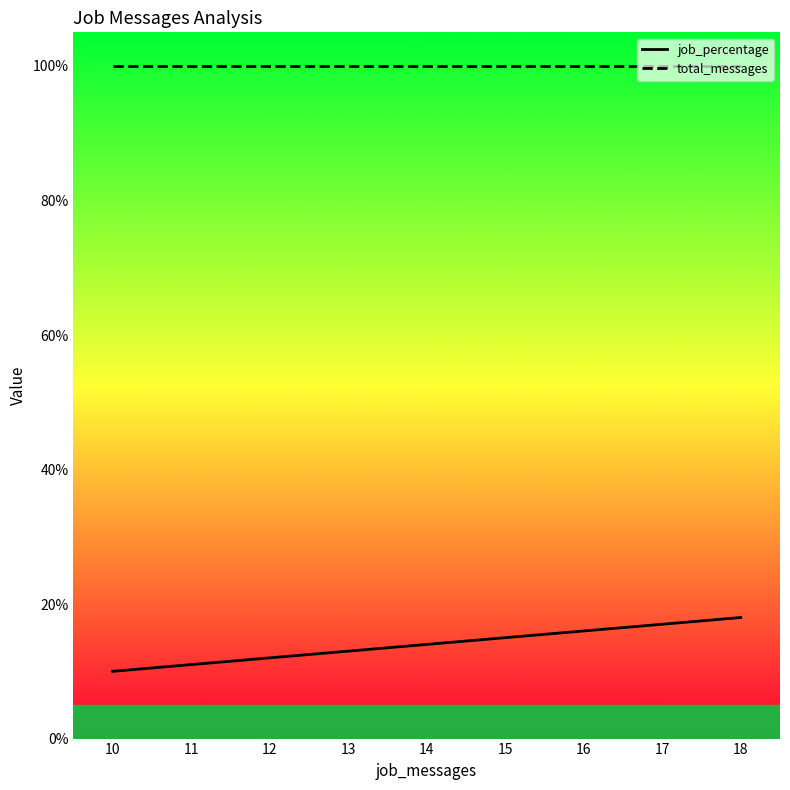

Which series has the largest range (max minus min)?

job_percentage